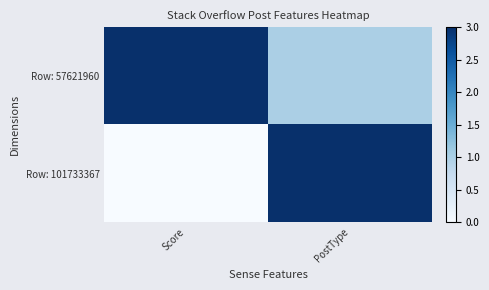

At which category is the sum across all series the highest?

PostType